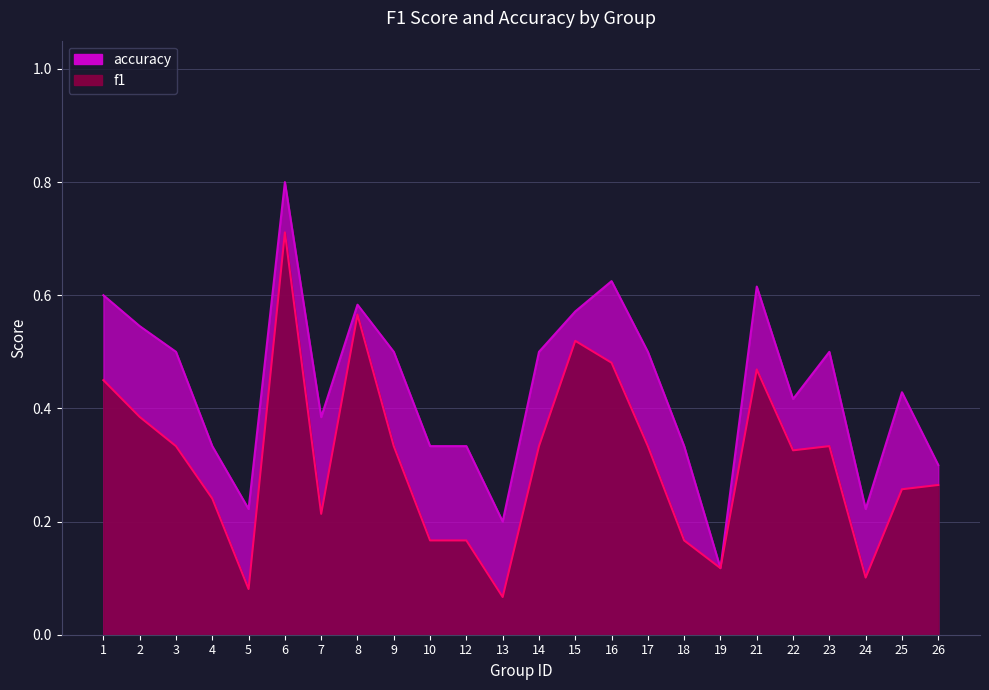

At which category does f1 reach its first local peak?

6